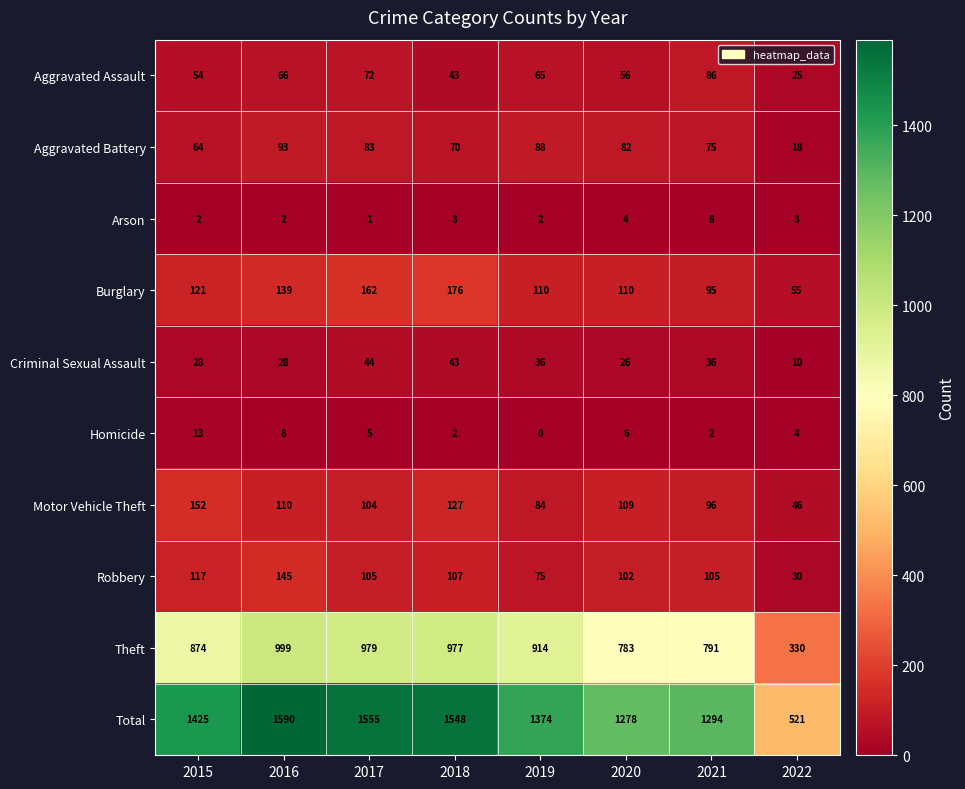

True or false: Aggravated Battery has a value of 33 at 2017.

False